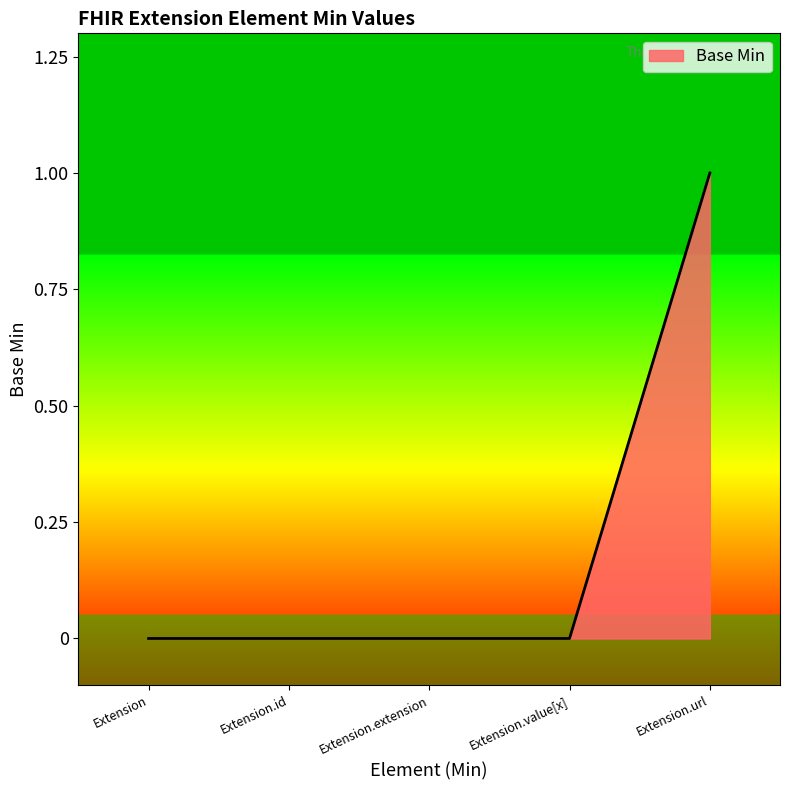

What is the difference between the values at Extension.url and Extension.id?

1